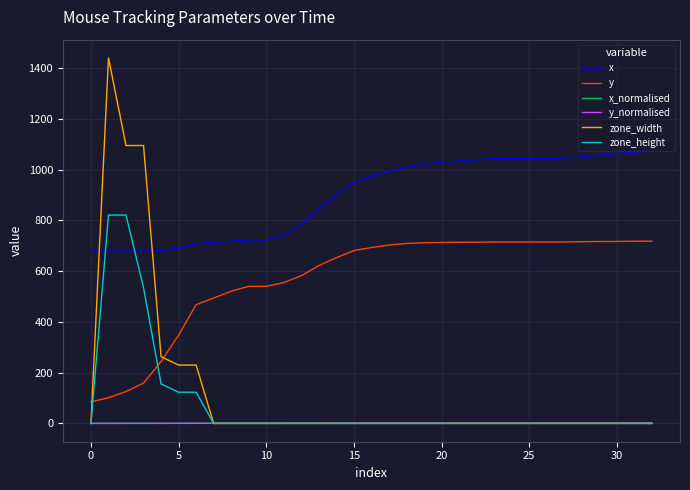

True or false: zone_height and x cross at least once.

True